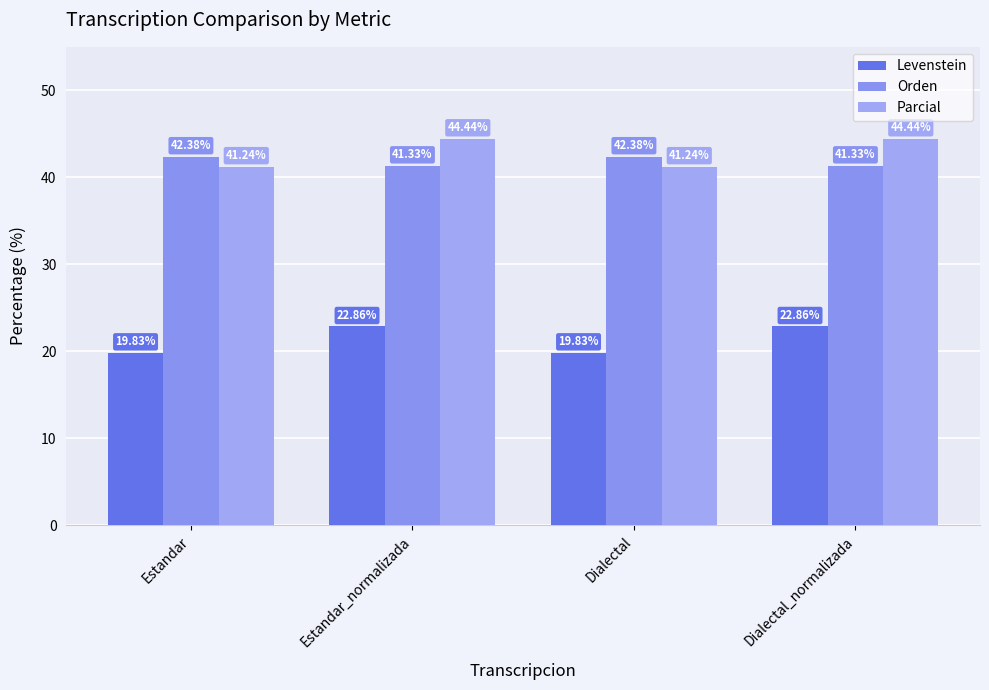

Which category has the highest value across all series?

Estandar_normalizada